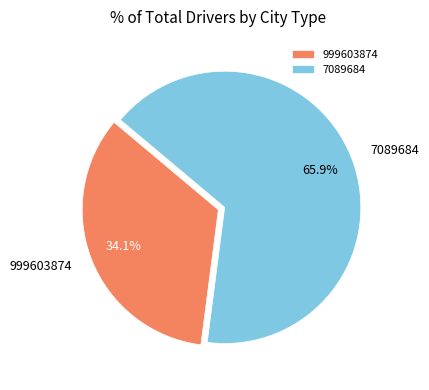

Rank the categories by value from lowest to highest.

999603874, 7089684